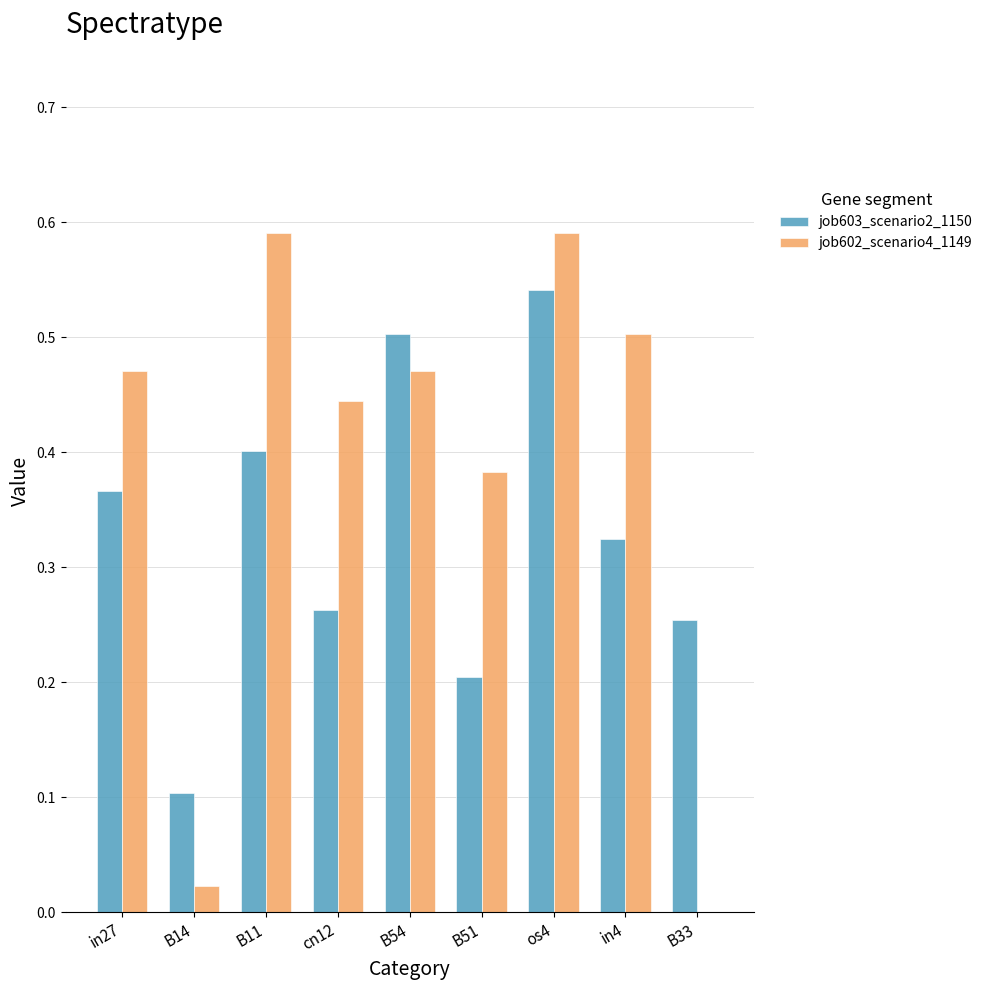

Is the value of job603_scenario2_1150 at os4 greater than the value of job602_scenario4_1149 at cn12?

Yes